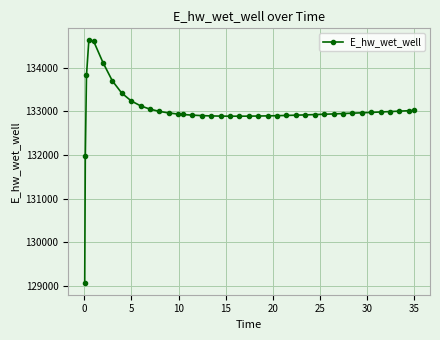

What is the maximum value shown in the chart?

134628.1